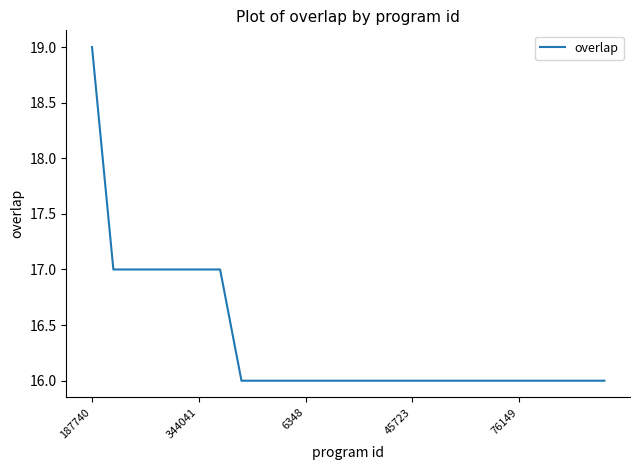

Does the chart have visible grid lines?

No